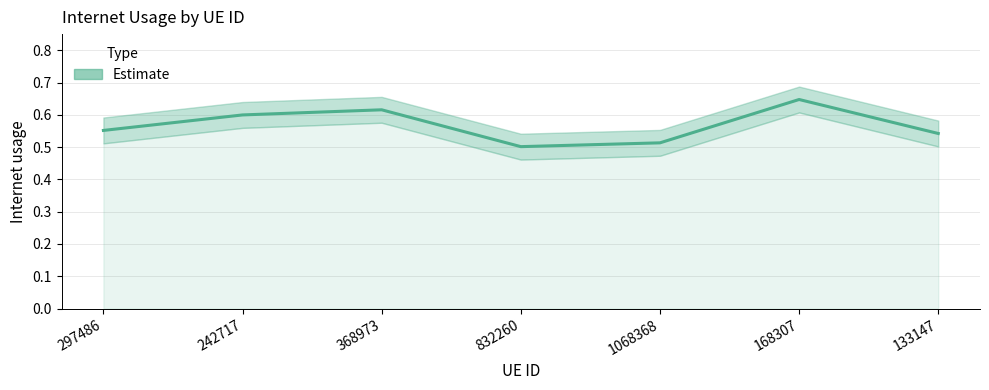

Between 832260 and 242717, which is larger?

242717